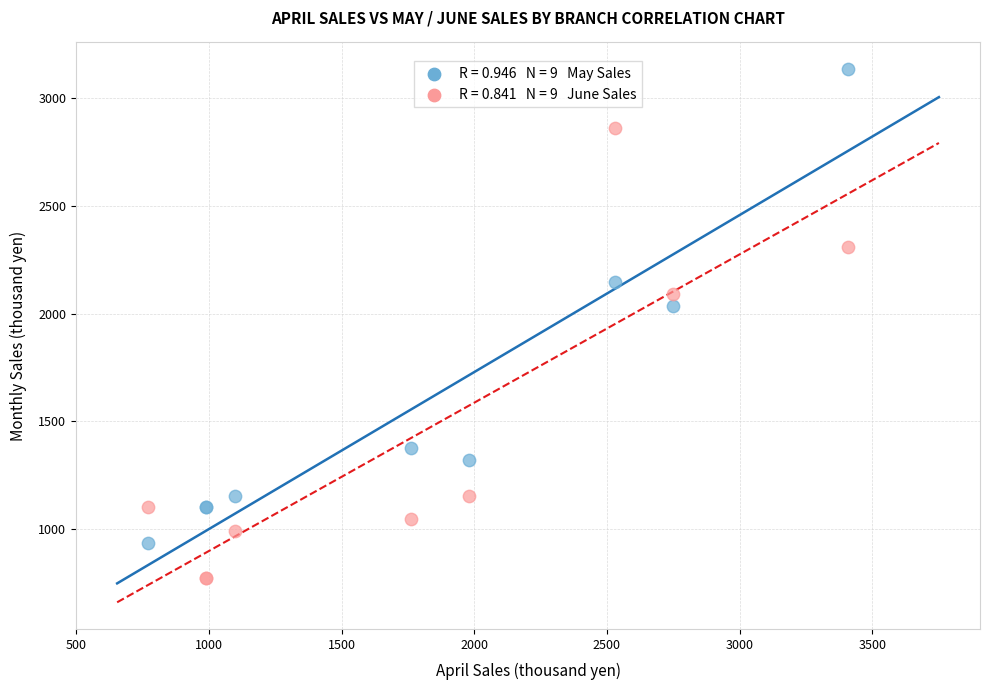

Across all series, what Y value is closest to 1952?

2035